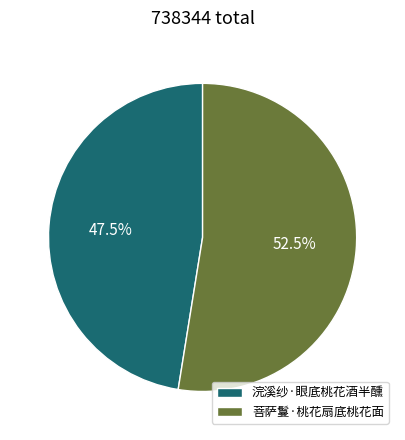

What is the majority slice?

菩萨鬘·桃花扇底桃花面